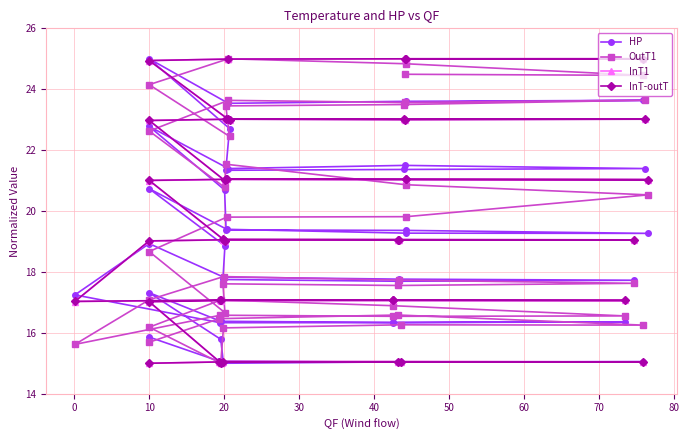

What is the average value of the InT1 series?

19.8